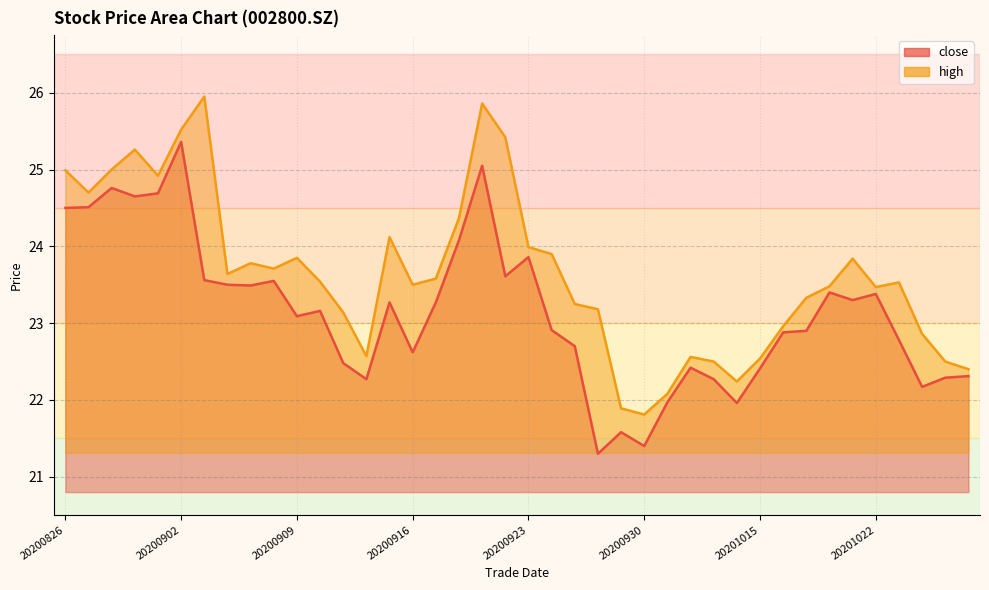

At which category does close reach its first local valley?

20200831